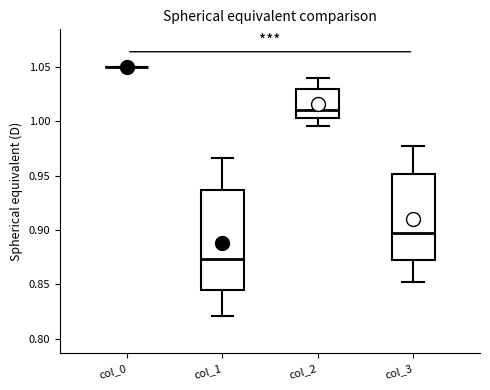

Which box is the tallest, from its lower edge to its upper edge?

col_1